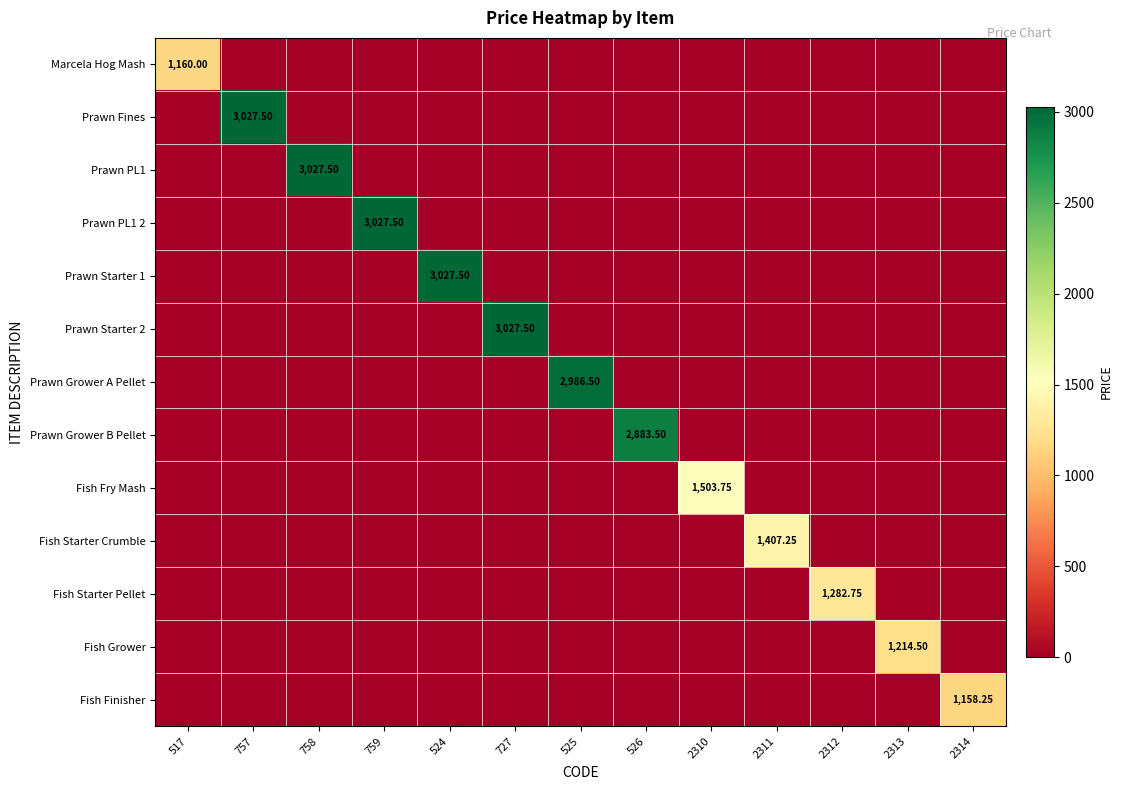

How many data points in Prawn Grower B Pellet are above 0?

1